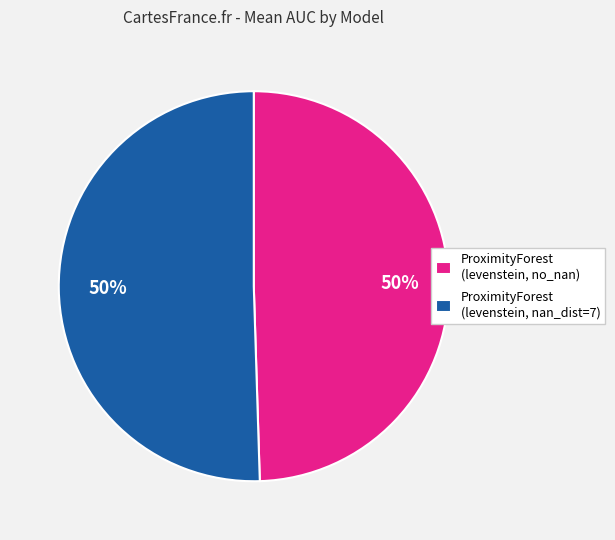

Do ProximityForest (levenstein, no_nan) and ProximityForest (levenstein, nan_dist=7) together represent more than half of the pie?

Yes